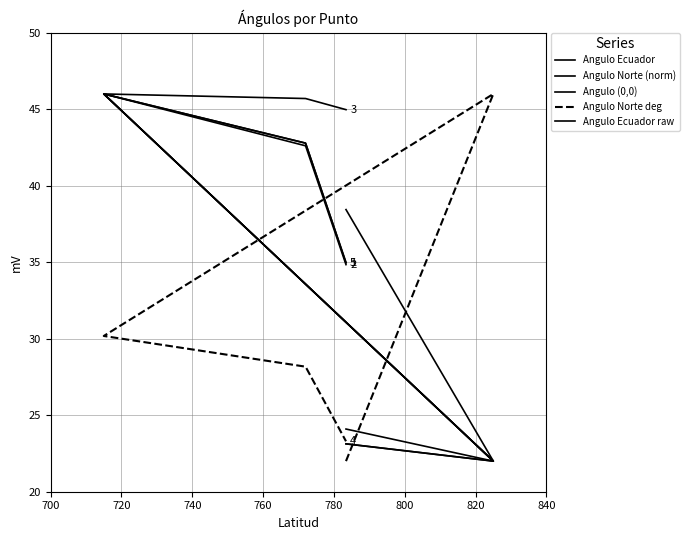

What is the greatest value displayed?

46.0